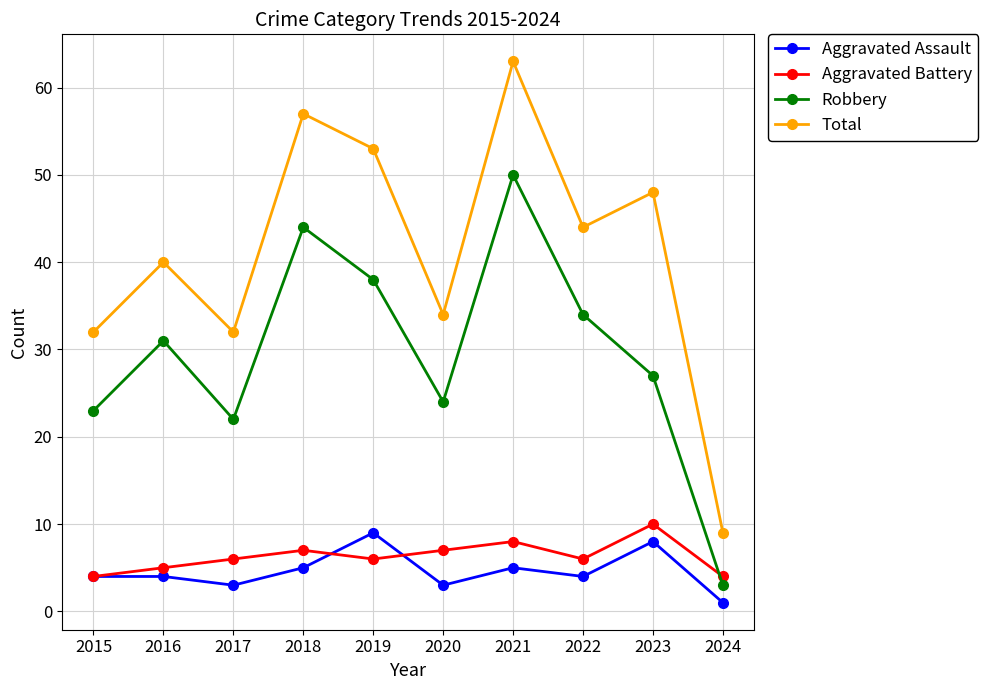

At 2020, list the series in order from smallest to largest.

Aggravated Assault, Aggravated Battery, Robbery, Total